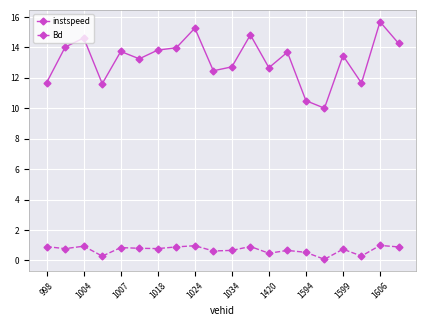

Which series has the widest spread of values?

instspeed